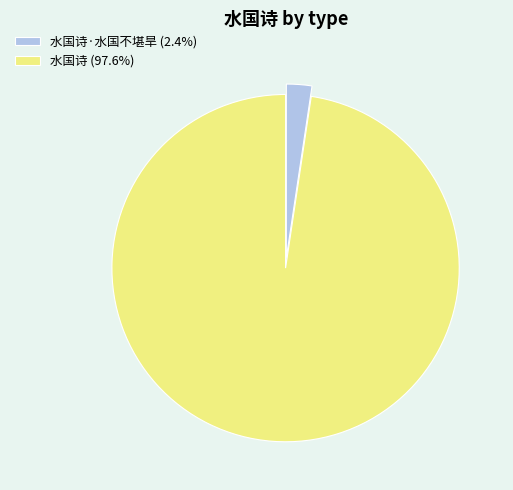

Approximately how many times larger is the value at 水国诗 (97.6%) compared to 水国诗·水国不堪旱 (2.4%)?

41.3